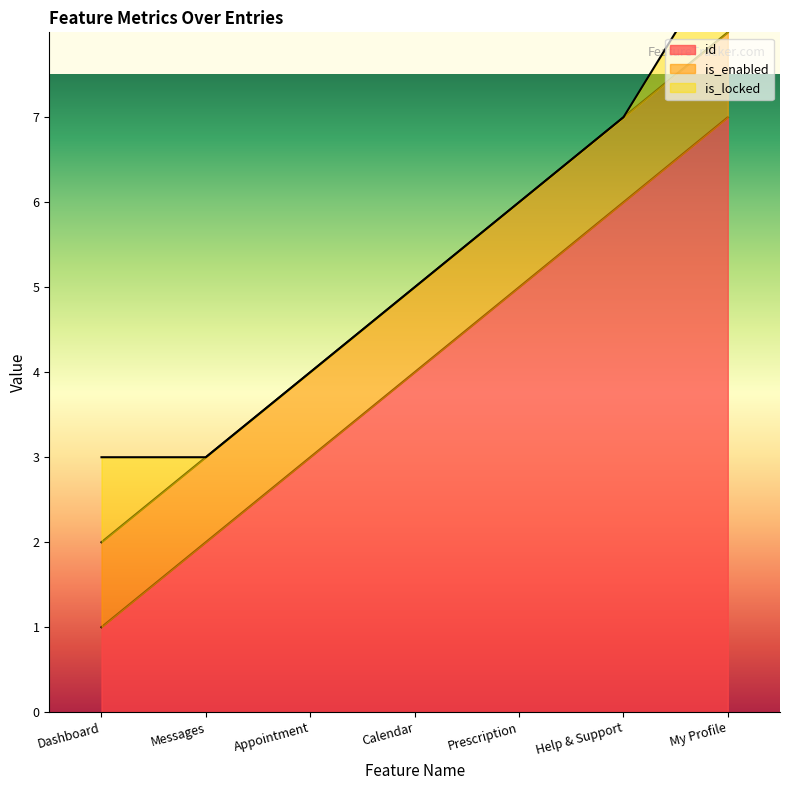

Rank the series by their maximum value, from highest to lowest.

id, is_enabled, is_locked